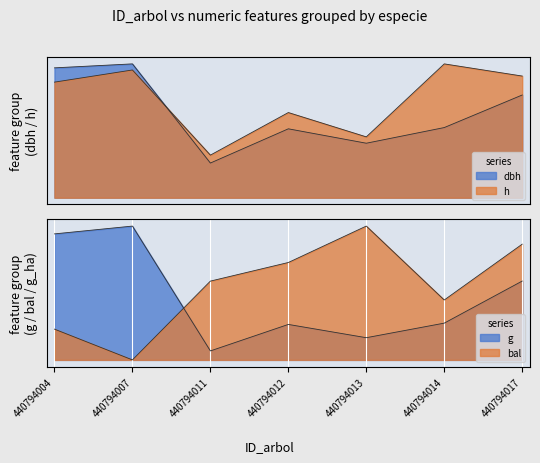

What is the sum of all h values?

5.1